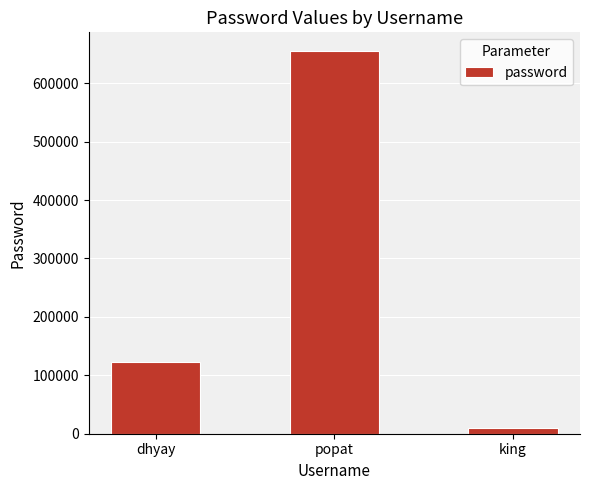

What is the maximum value shown in the chart?

654321